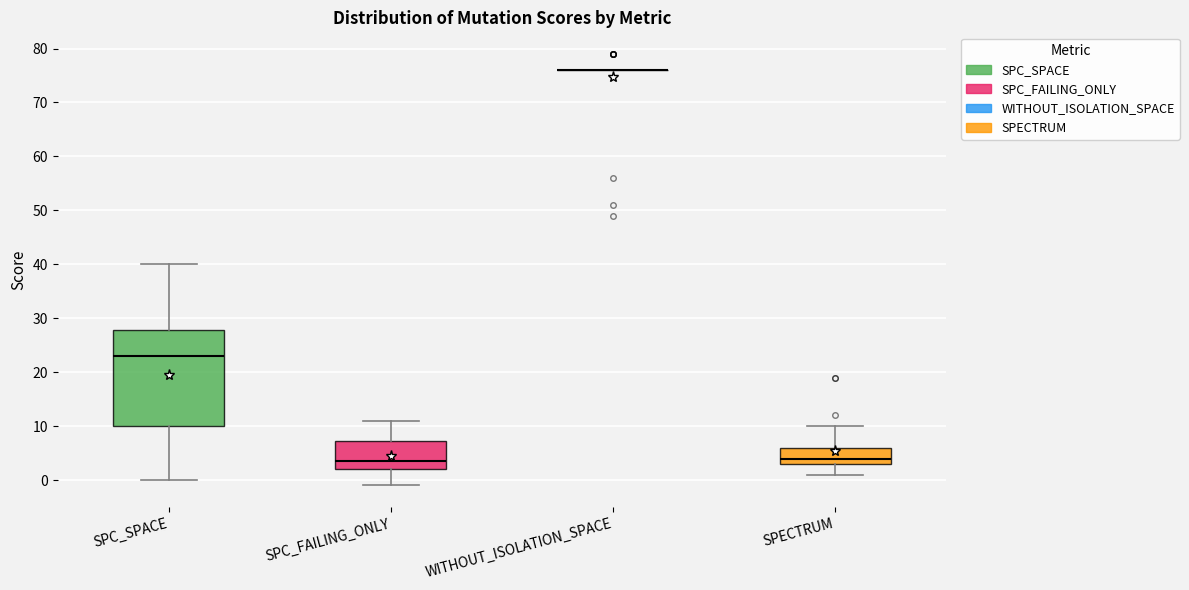

Where does the upper whisker of the box for SPC_SPACE end on the y-axis? The values are not printed on the chart, so give them approximately, as read against the axis.

40